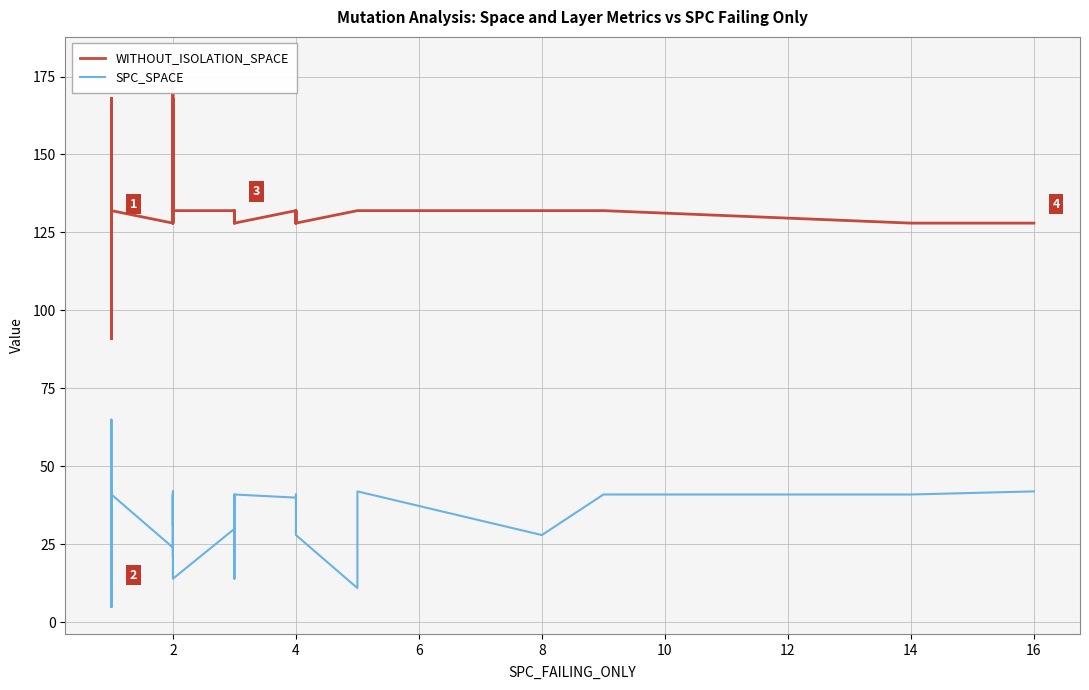

Count the number of categories in the chart.

40